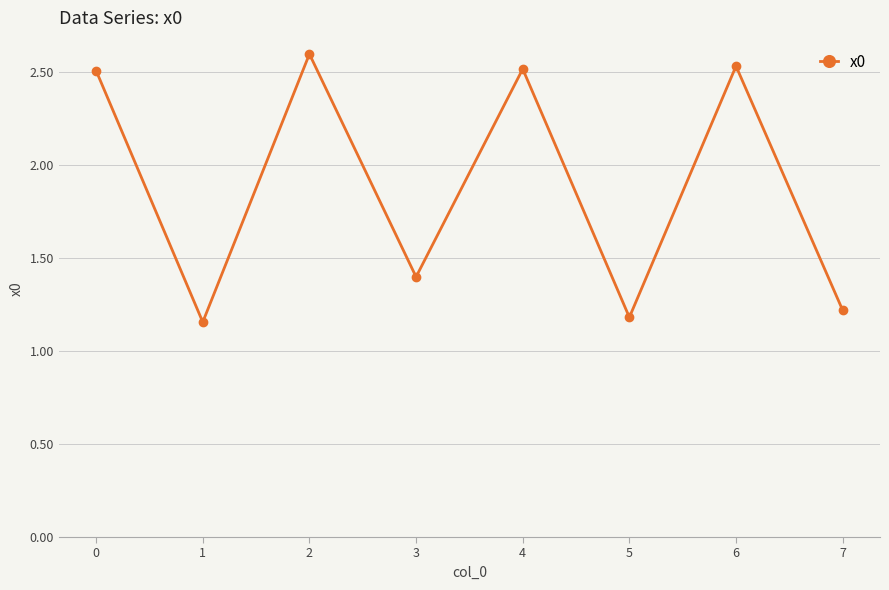

What is the sum of the values at 2 and 3?

4.0